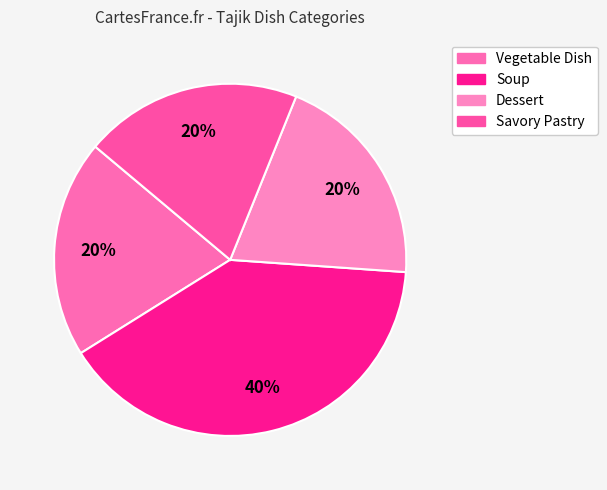

Which slice is the smallest?

Vegetable Dish